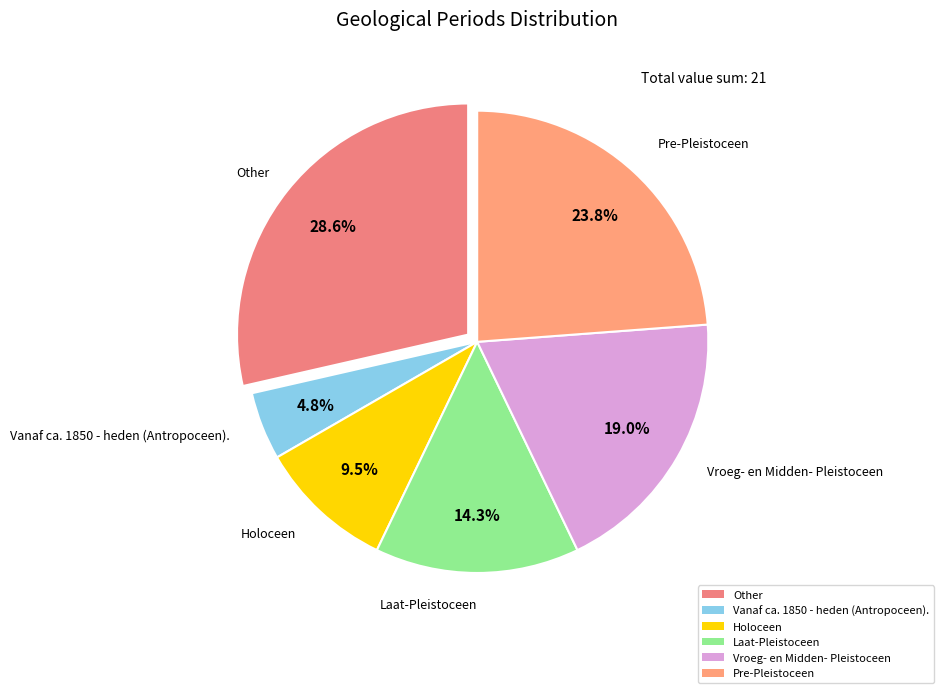

Which slice is the largest?

Other